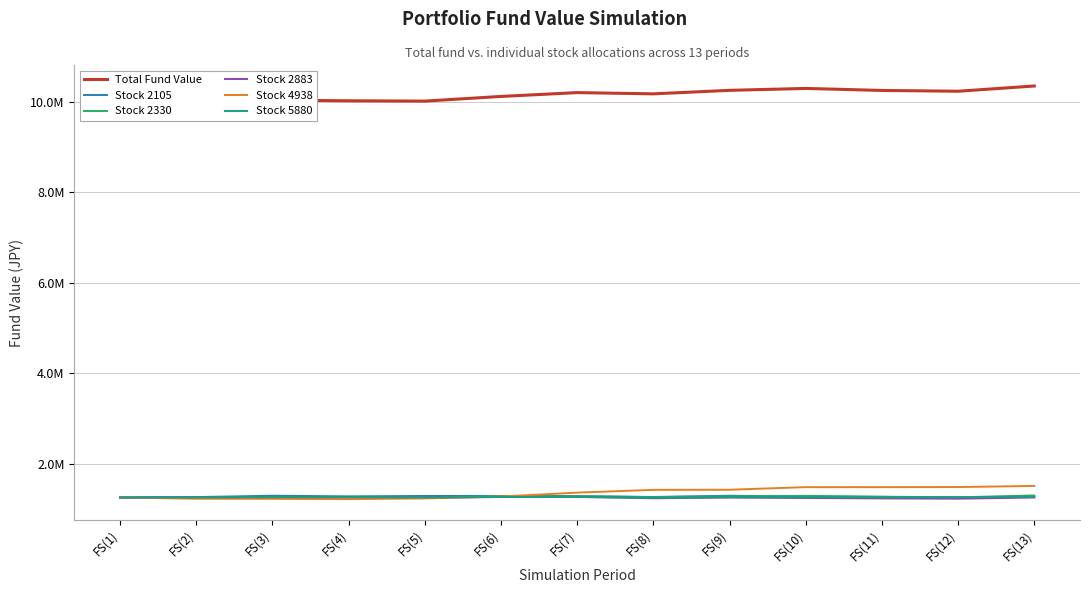

Reading left to right, what are all the values shown in this chart?

Total Fund Value: 10000000	9992880	10043400	10027930	10020880	10124390	10208940	10181550	10259290	10301350	10257030	10239330	10355440
Stock 2105: 1250000	1260400	1290000	1276000	1284800	1284800	1281200	1262200	1290000	1272600	1263800	1255200	1272600
Stock 2330: 1250000	1259000	1259000	1259000	1250000	1281600	1277100	1259000	1277100	1286100	1268100	1254500	1295099
Stock 2883: 1250000	1250000	1251510	1253020	1248490	1262080	1265100	1233390	1250000	1239430	1230370	1224330	1250000
Stock 4938: 1250000	1223480	1221400	1214640	1230240	1272099	1358160	1420040	1422380	1479839	1479839	1481920	1506360
Stock 5880: 1250000	1250000	1257000	1257000	1250000	1261000	1261000	1246000	1257000	1257000	1254000	1257000	1265000